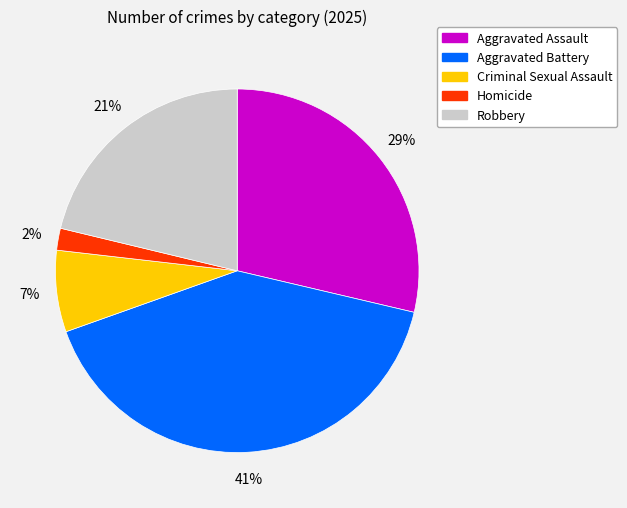

To the nearest percent, what portion does Criminal Sexual Assault represent?

7%